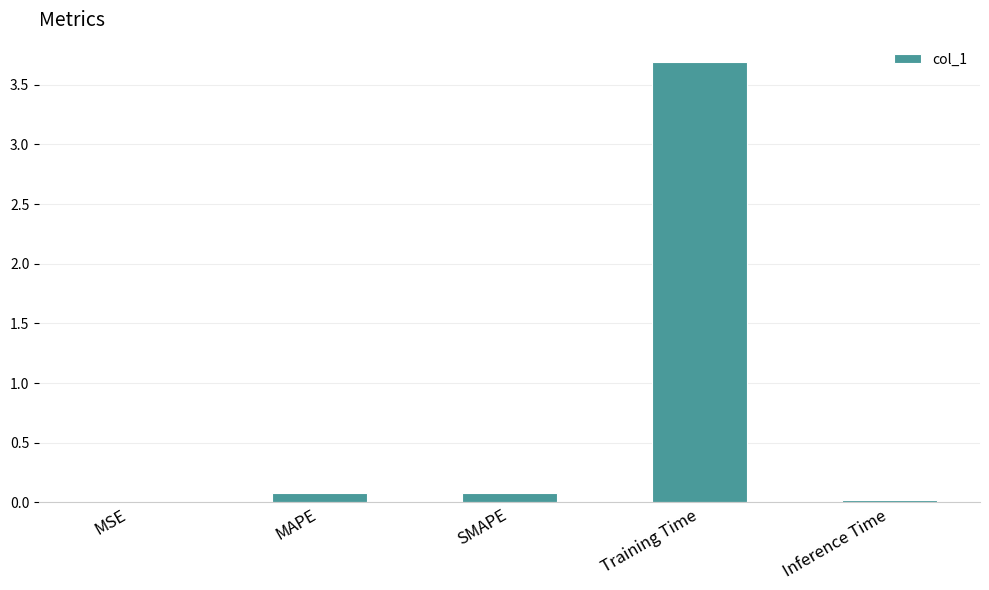

Between SMAPE and Inference Time, which is larger?

SMAPE